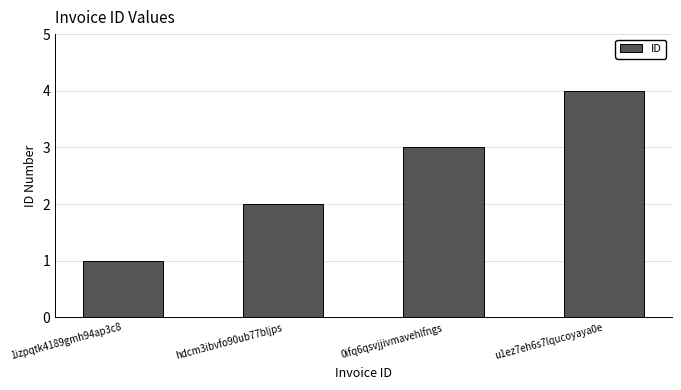

Is it true that the value at 0ifq6qsvjjivmavehlfngs is 5?

False